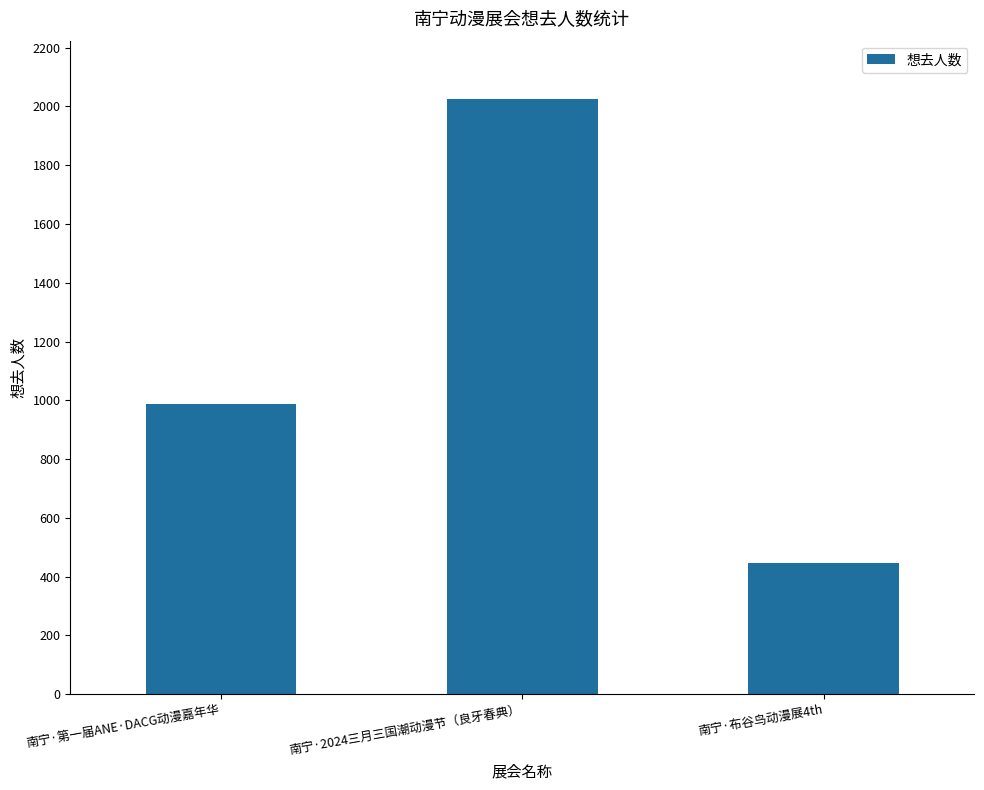

What is the average value?

1153